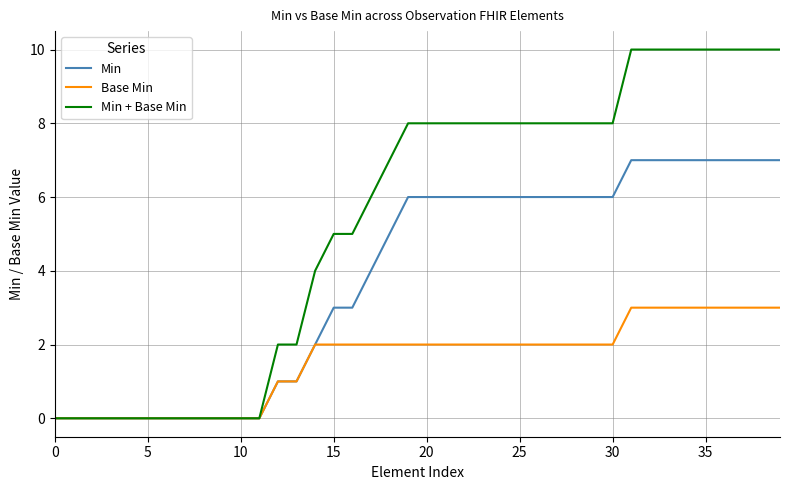

Which series has the largest total across all categories?

Min + Base Min